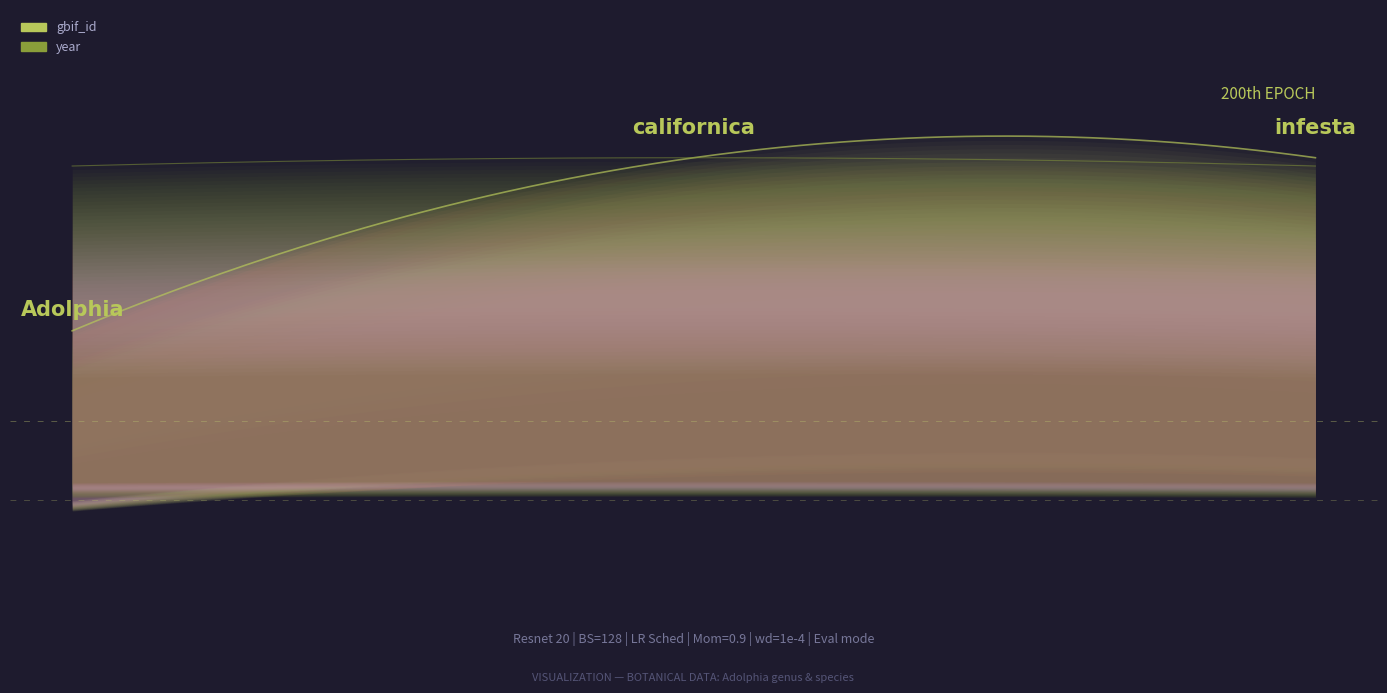

Reading left to right, list all the values displayed in this chart.

gbif_id: Adolphia (genus)=3039543	californica (species)=5372475	infesta (species)=5372476
year: Adolphia (genus)=1837	californica (species)=1876	infesta (species)=1837